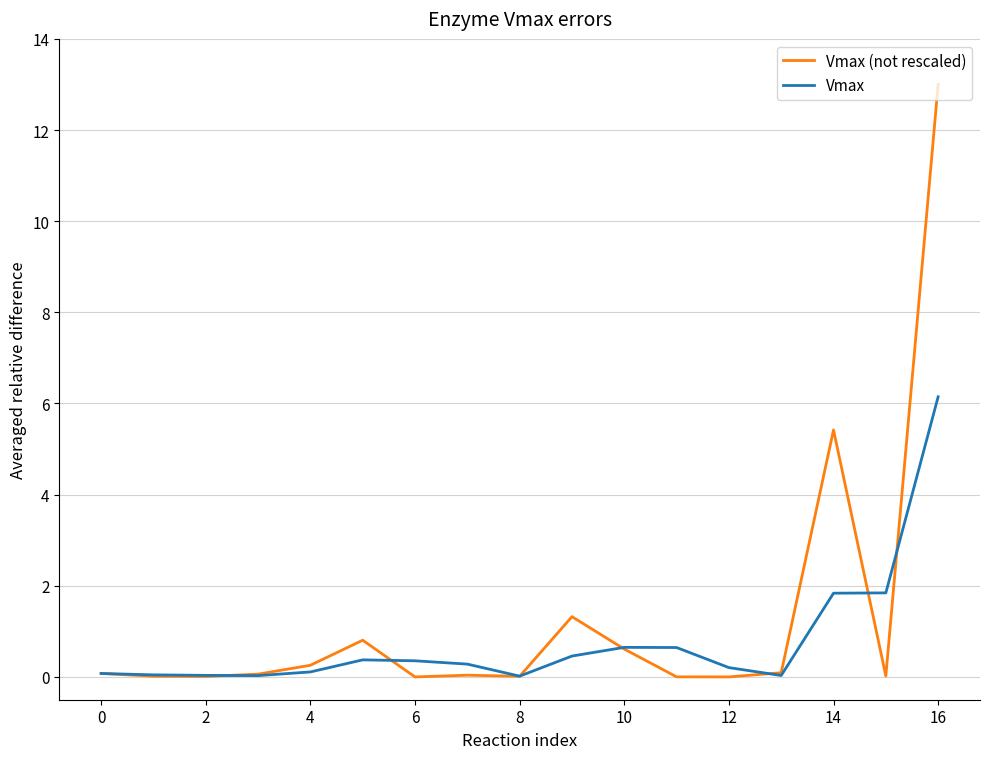

What is the maximum value for Vmax?

6.1